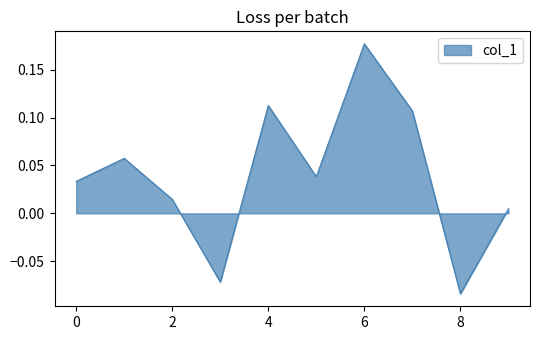

What is the difference between the maximum and minimum values?

0.3